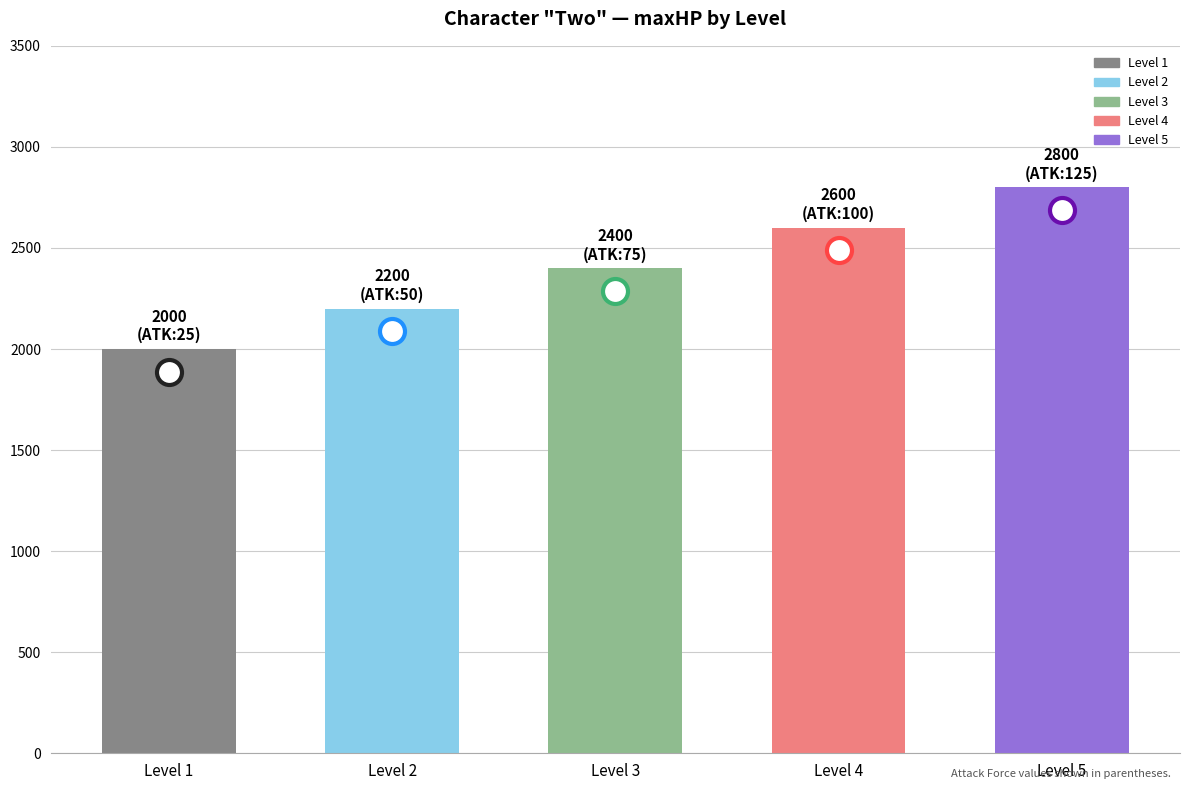

How many bars are there in total?

5